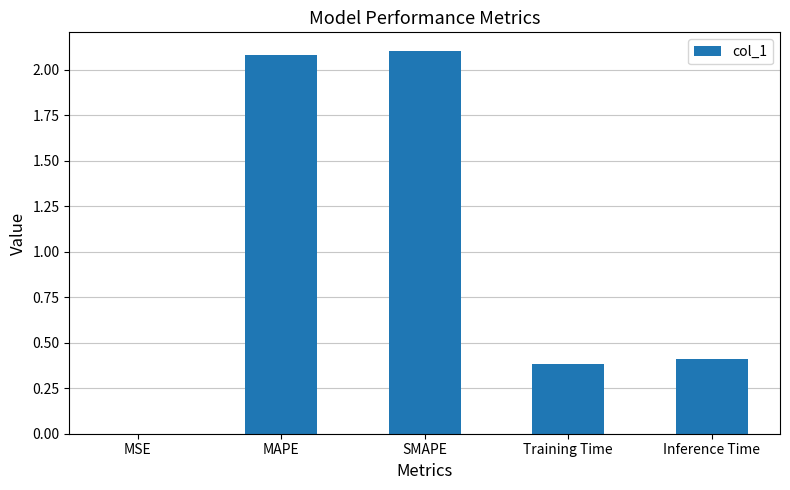

The chart shows a value of 0.6 at Inference Time. True or false?

False